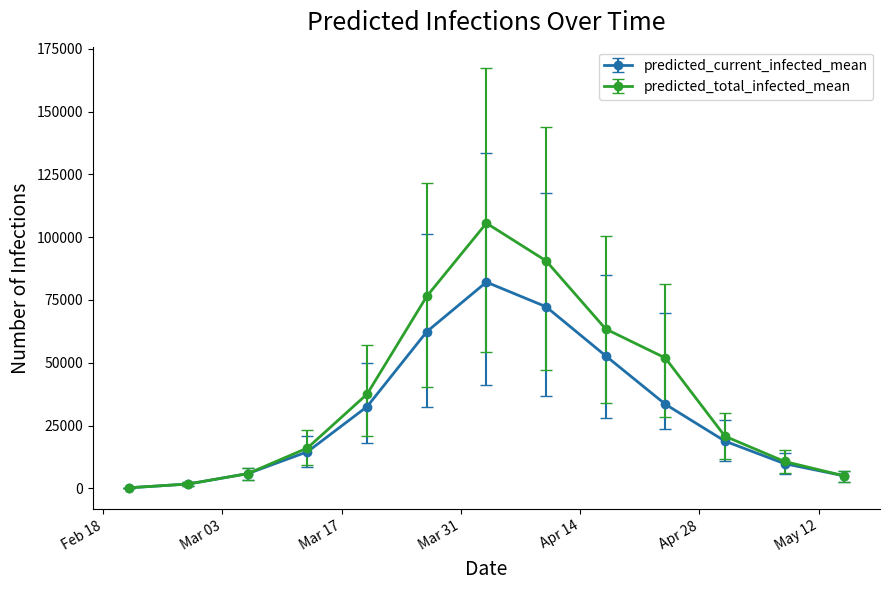

Rank the series by their maximum value, from lowest to highest.

predicted_current_infected_mean, predicted_total_infected_mean